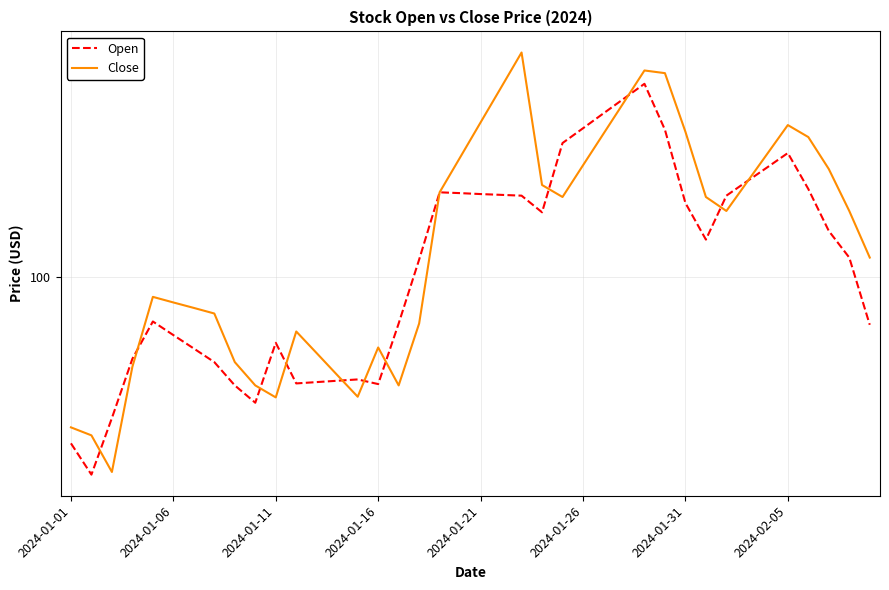

What is the minimum value for Close?

85.3